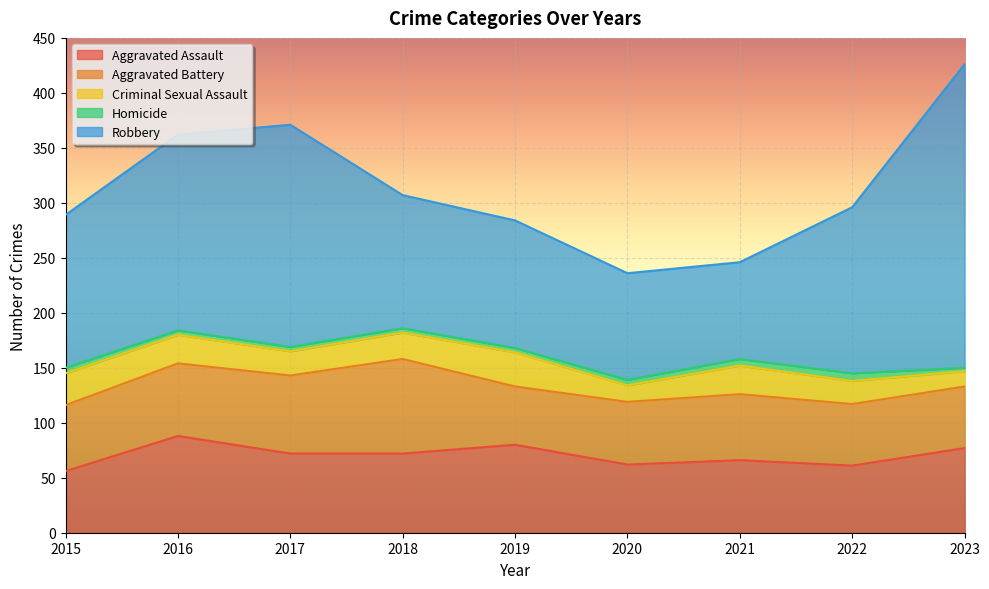

Reading left to right, extract all data points from this chart.

Aggravated Assault: 2015=56	2016=88	2017=72	2018=72	2019=80	2020=62	2021=66	2022=61	2023=77
Aggravated Battery: 2015=60	2016=66	2017=71	2018=86	2019=53	2020=57	2021=60	2022=56	2023=56
Criminal Sexual Assault: 2015=29	2016=26	2017=22	2018=24	2019=31	2020=15	2021=26	2022=21	2023=14
Homicide: 2015=5	2016=4	2017=4	2018=4	2019=4	2020=5	2021=6	2022=7	2023=3
Robbery: 2015=139	2016=178	2017=202	2018=121	2019=116	2020=97	2021=88	2022=151	2023=276